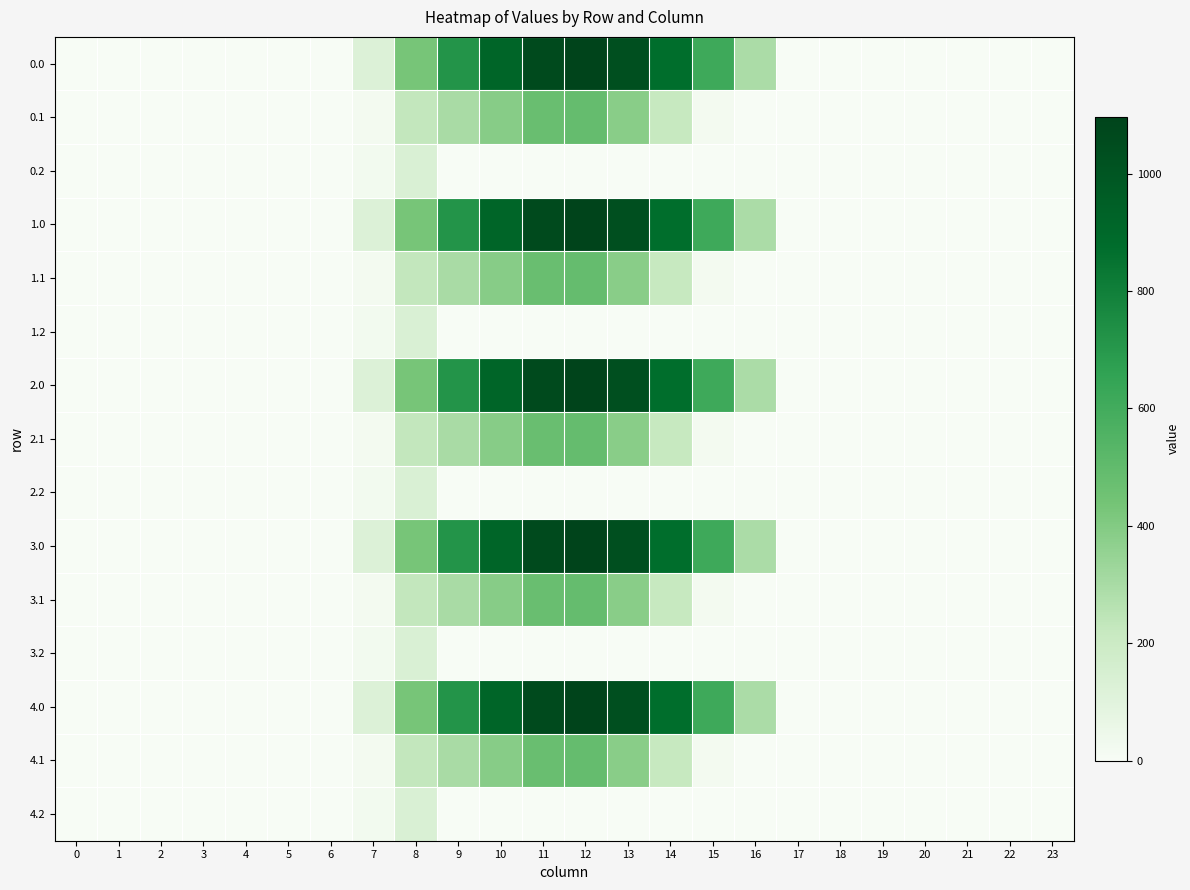

List the series in order of their peak value, lowest first.

0.2, 1.2, 2.2, 3.2, 4.2, 0.1, 1.1, 2.1, 3.1, 4.1, 0.0, 1.0, 2.0, 3.0, 4.0